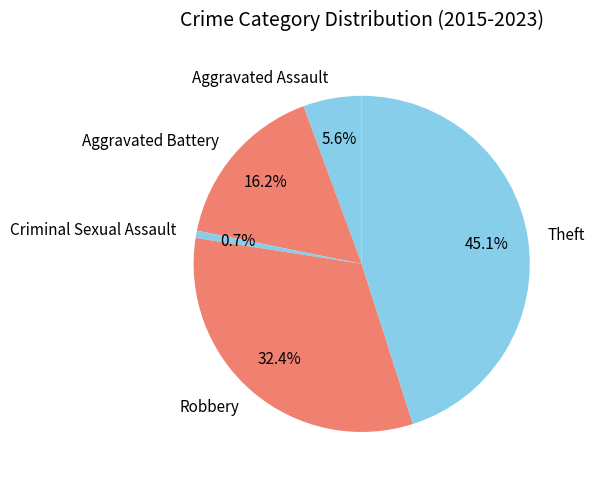

How many slices are in this pie chart?

5